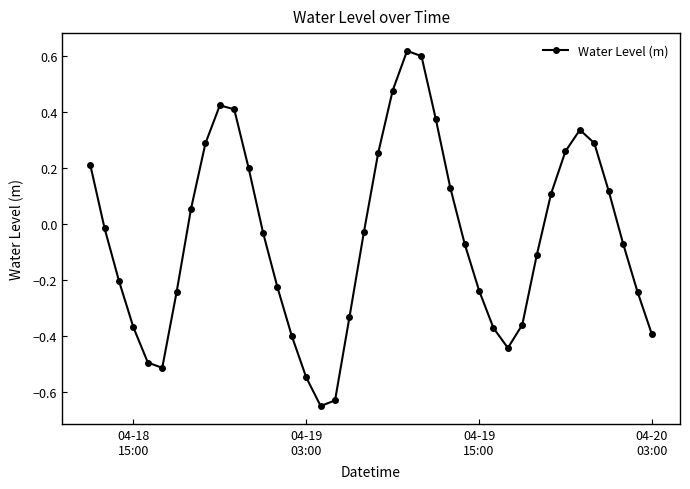

True or false: there are more than 0 points higher than both neighbors.

True